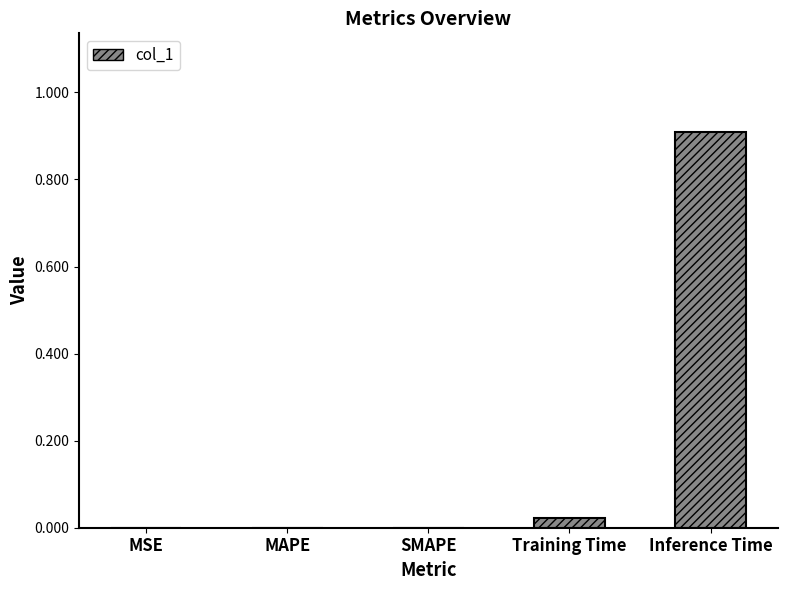

The chart shows a value of 0.3 at Inference Time. True or false?

False